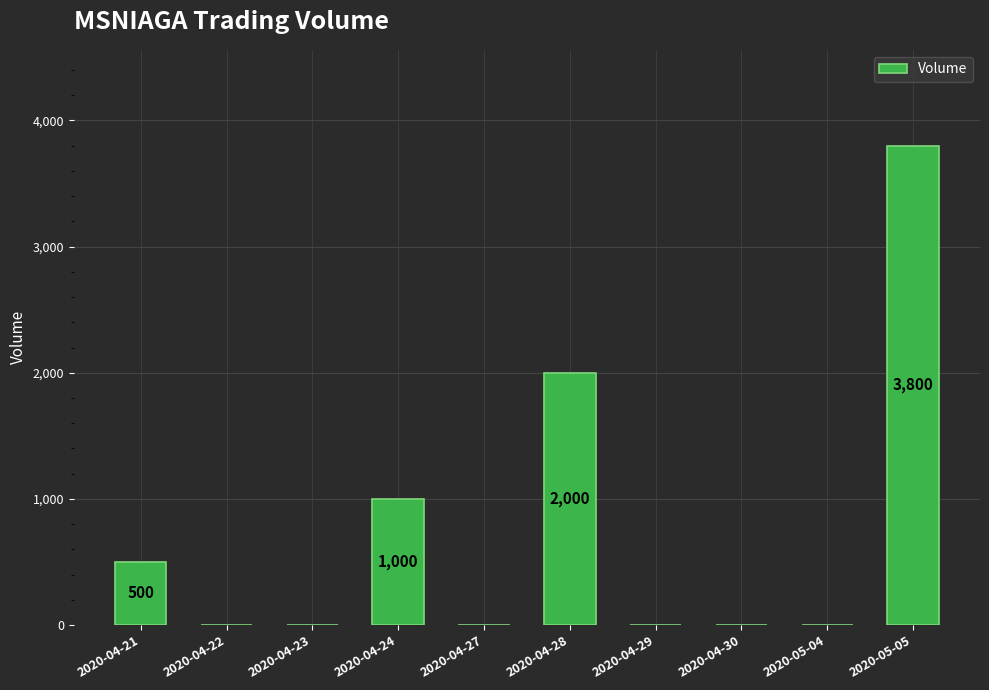

How many categories are shown in the chart?

10